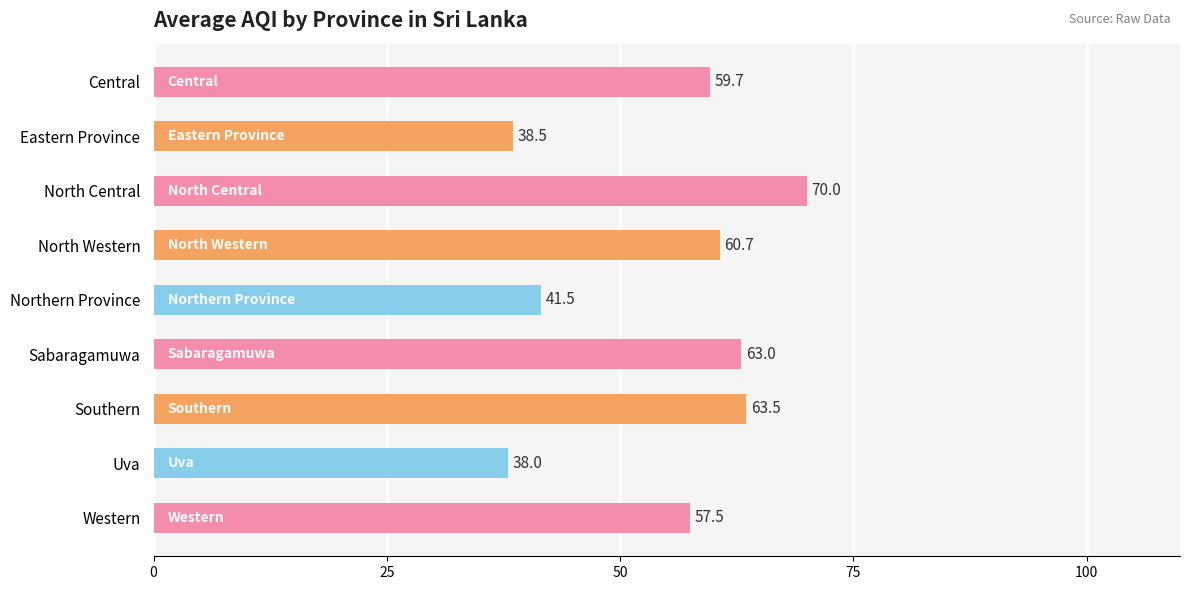

Which has a higher value, Central or Sabaragamuwa?

Sabaragamuwa